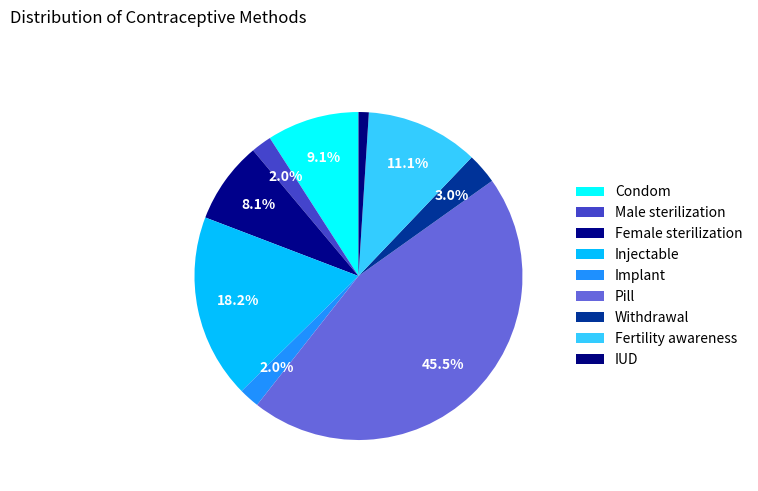

How many slices are in this pie chart?

9